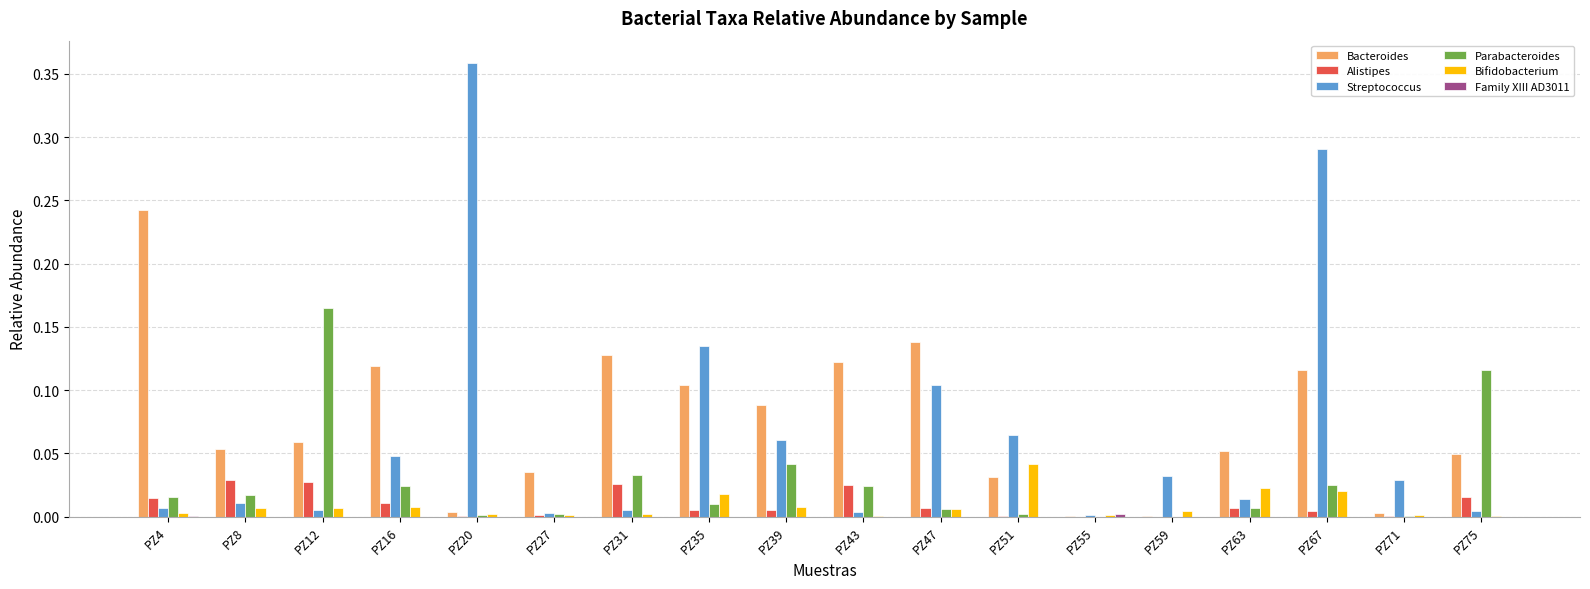

At which category is the sum across all series the highest?

PZ67